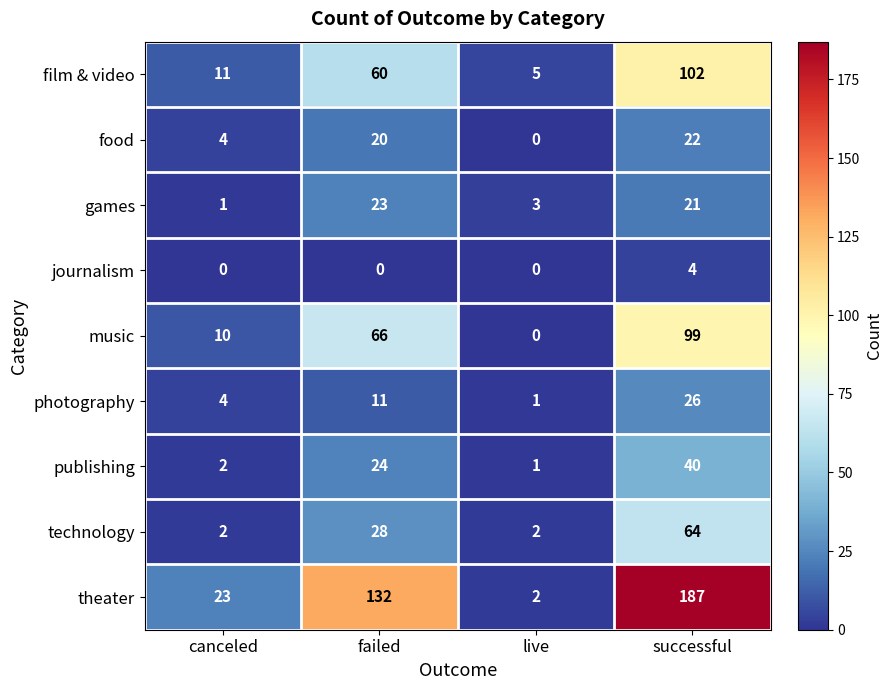

Count the number of data series in this chart.

9